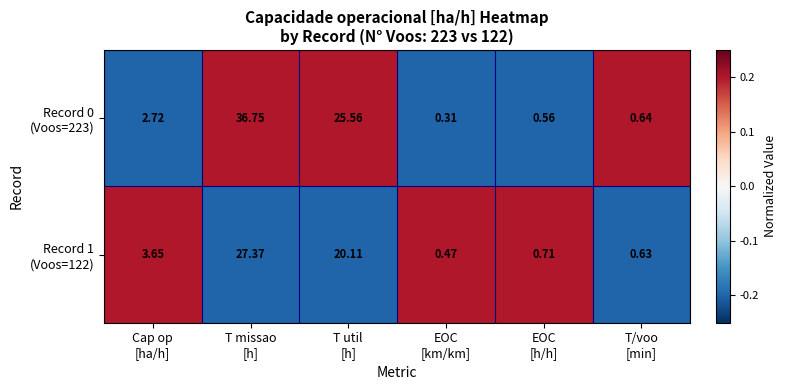

What is the maximum value shown in the chart?

36.8